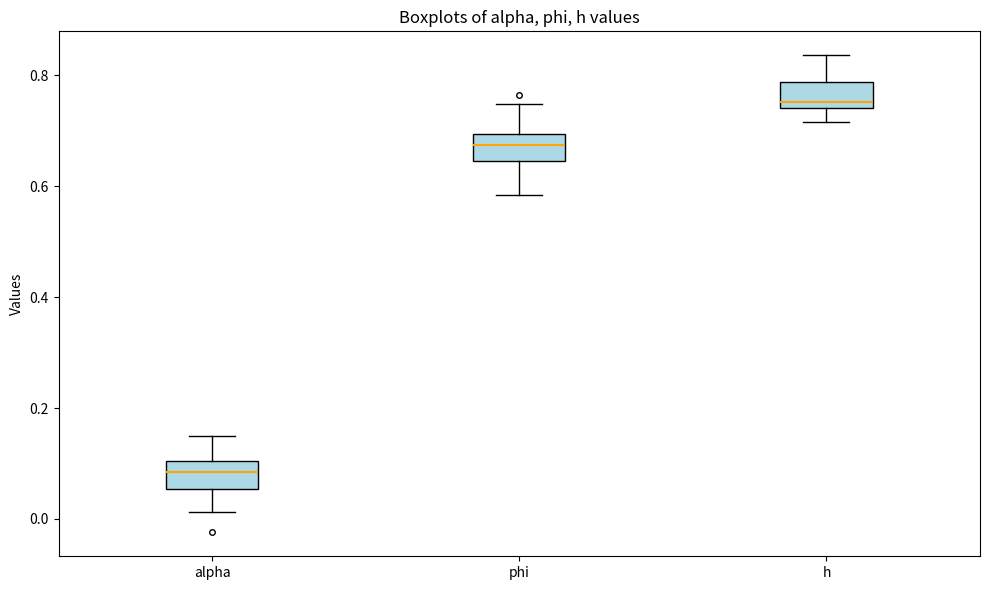

Reading left to right, transcribe this box plot: for each box, give where its median line is, the range the box spans, and where its two whiskers end, as read against the y-axis. The values are not printed on the chart, so give them approximately, as read against the axis.

alpha: median 0.08, box 0.06 to 0.10, whiskers 0.02 to 0.14
phi: median 0.68, box 0.64 to 0.70, whiskers 0.58 to 0.74
h: median 0.76, box 0.74 to 0.78, whiskers 0.72 to 0.84